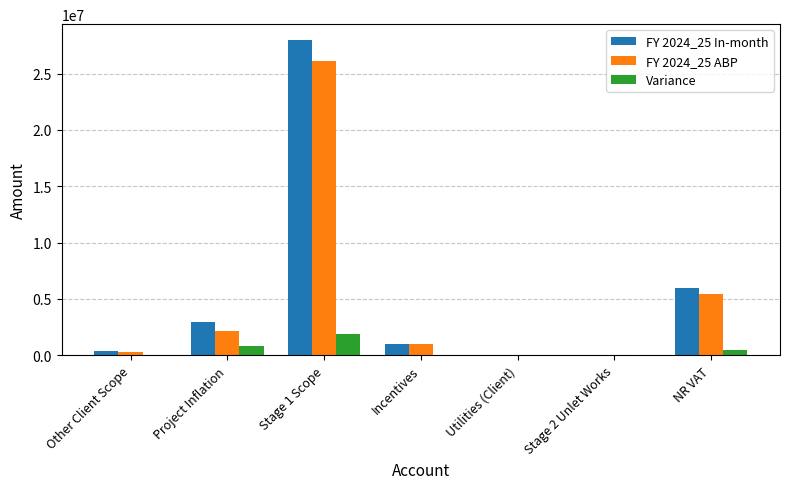

What is the maximum value for Variance?

1873033.0